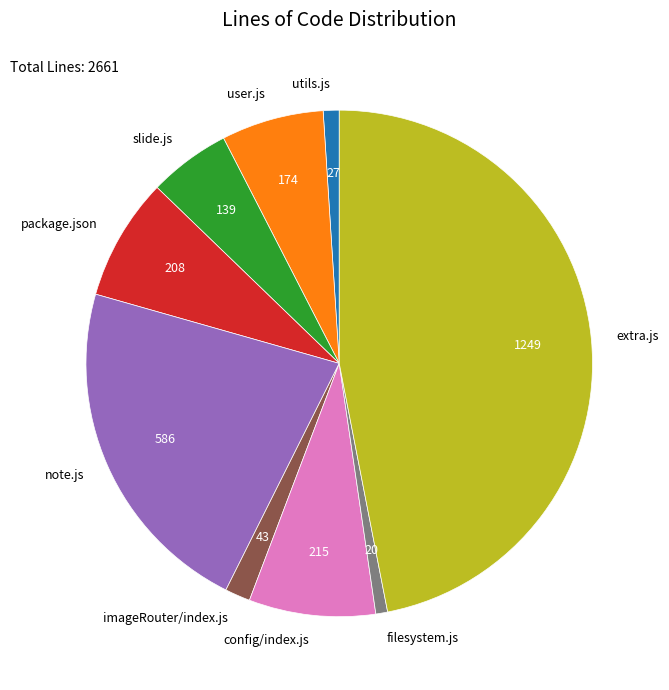

Approximately how many times larger is the value at extra.js compared to utils.js?

46.3